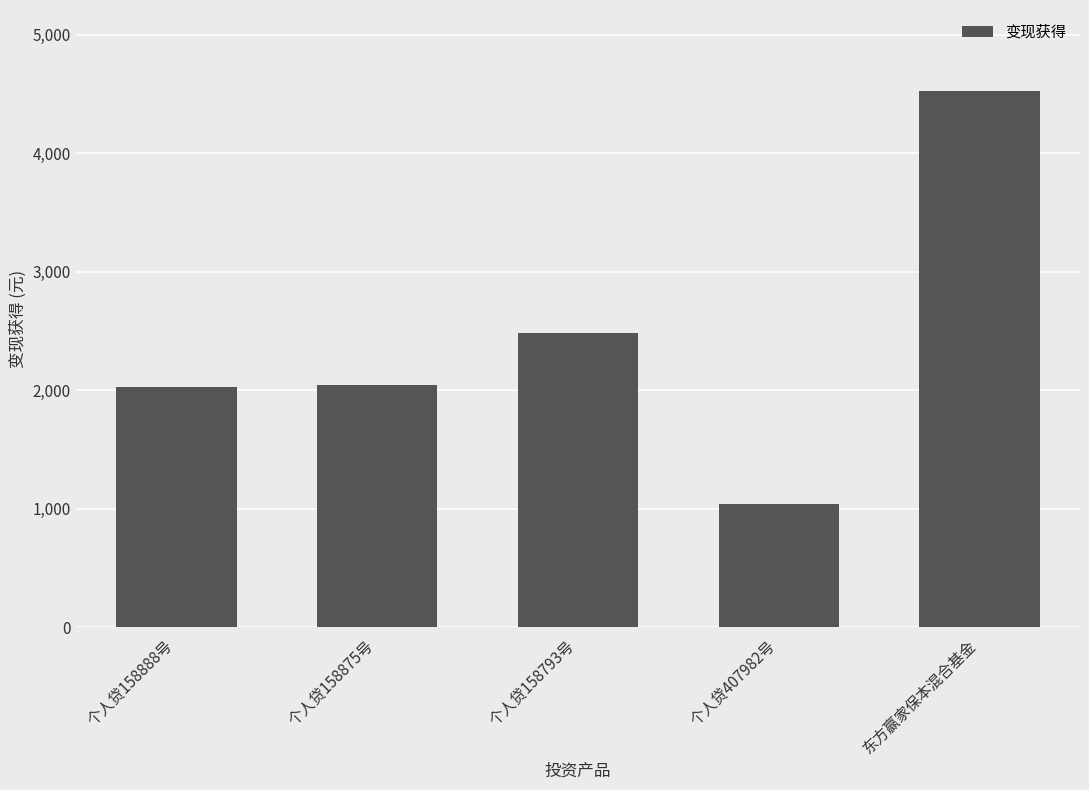

The value at 个人贷407982号 is 626.8. True or false?

False